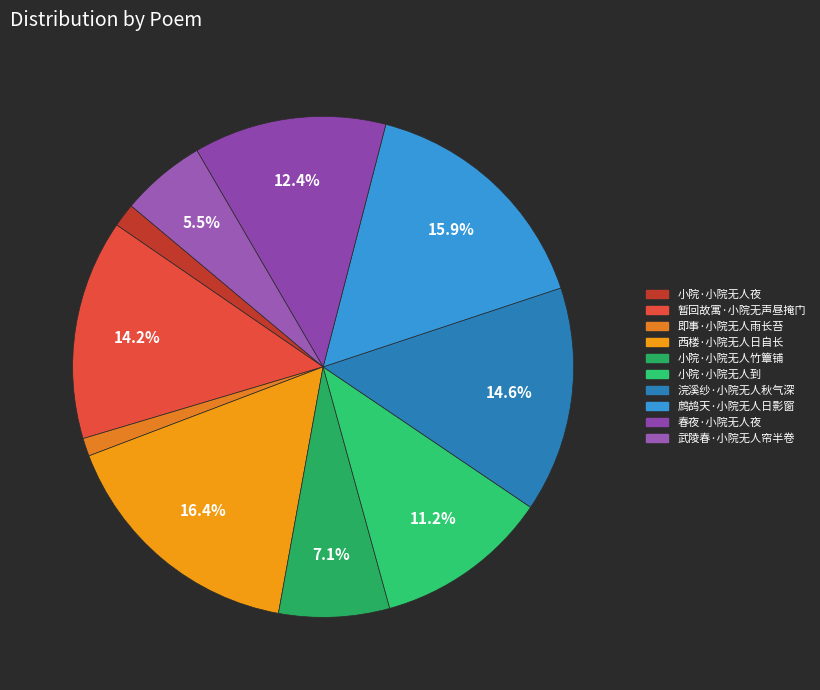

Is there any slice that represents more than half of the pie?

No